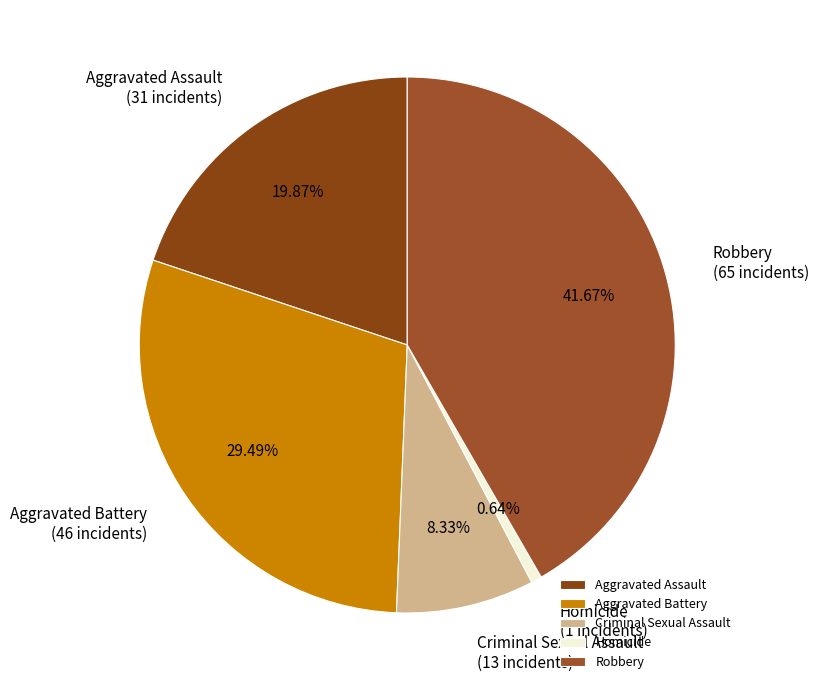

To the nearest percent, what percentage of the pie is Homicide?

1%